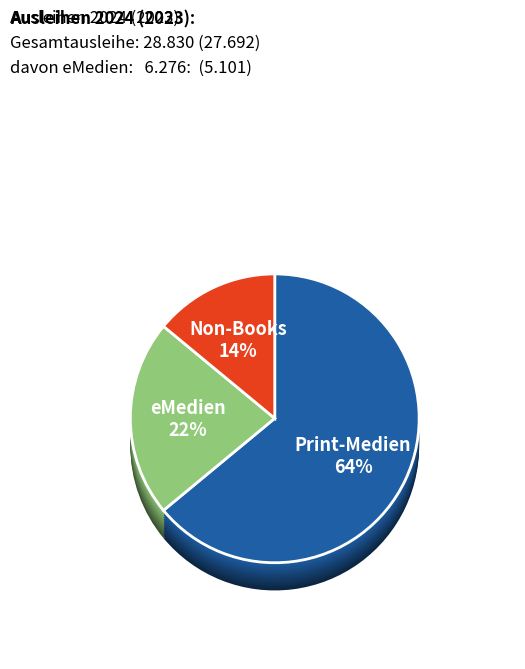

Count the number of slices in the pie.

3